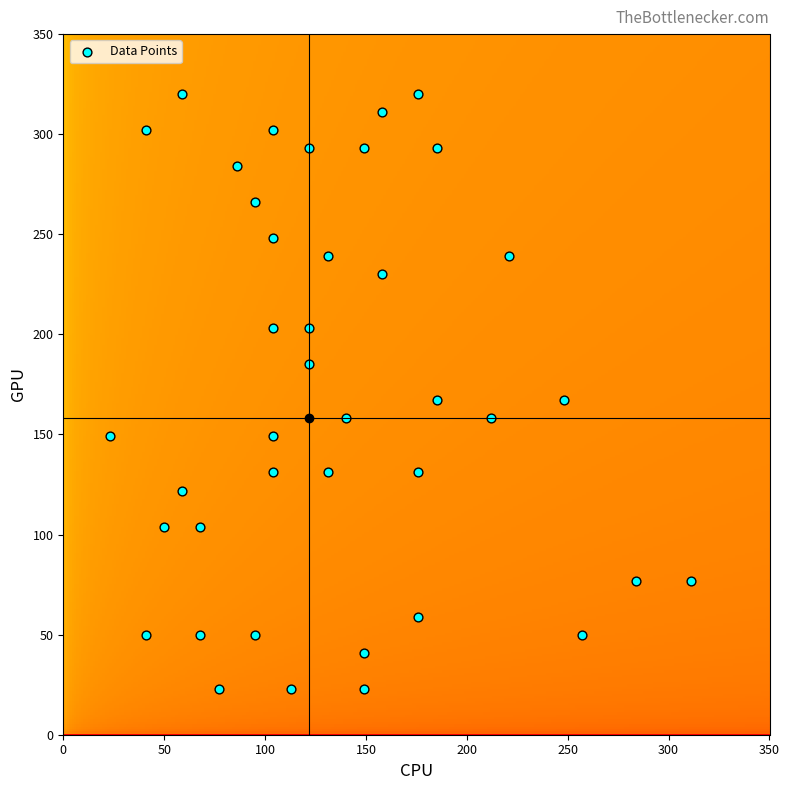

How many points are shown in the scatter plot?

40